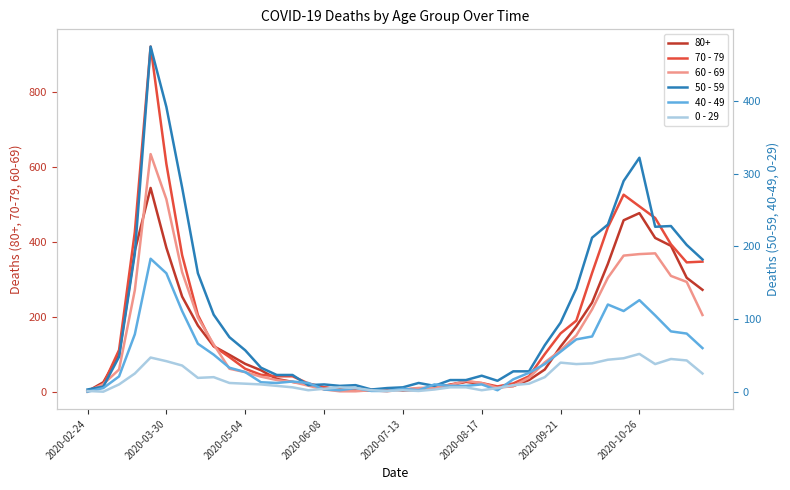

Between which two adjacent categories do 0 - 29 and 60 - 69 first intersect?

15 and 16